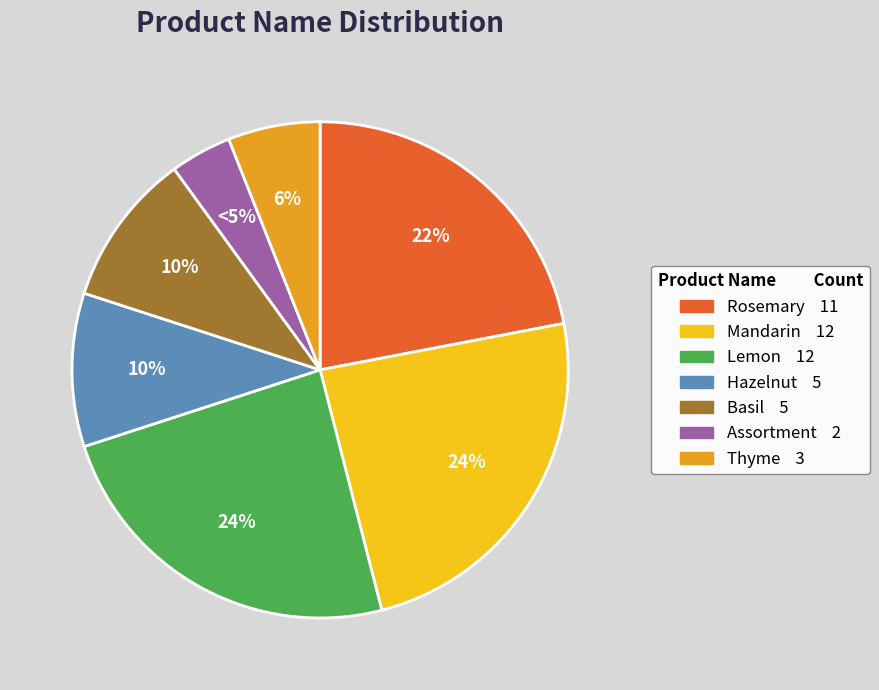

Which category has the biggest portion of the pie?

Mandarin